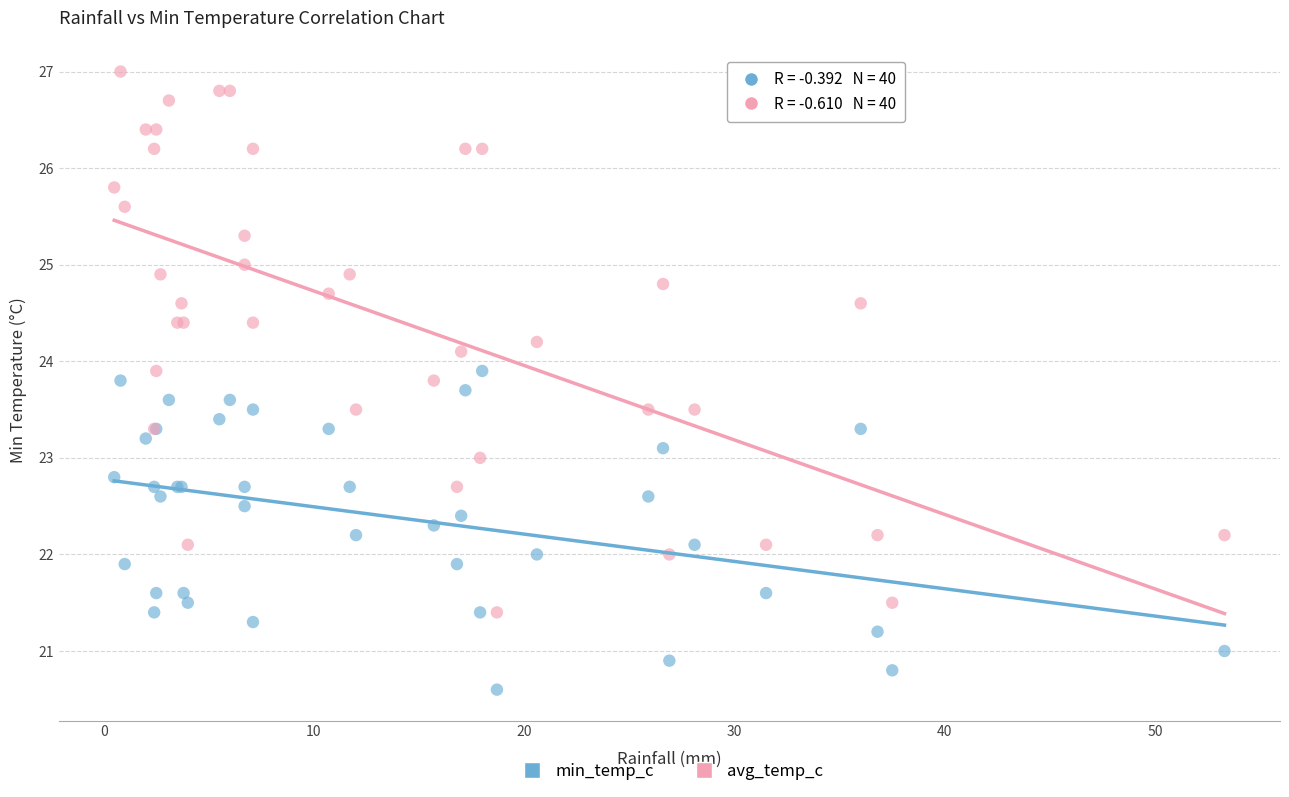

What are all the series names shown in the legend?

min_temp_c, avg_temp_c